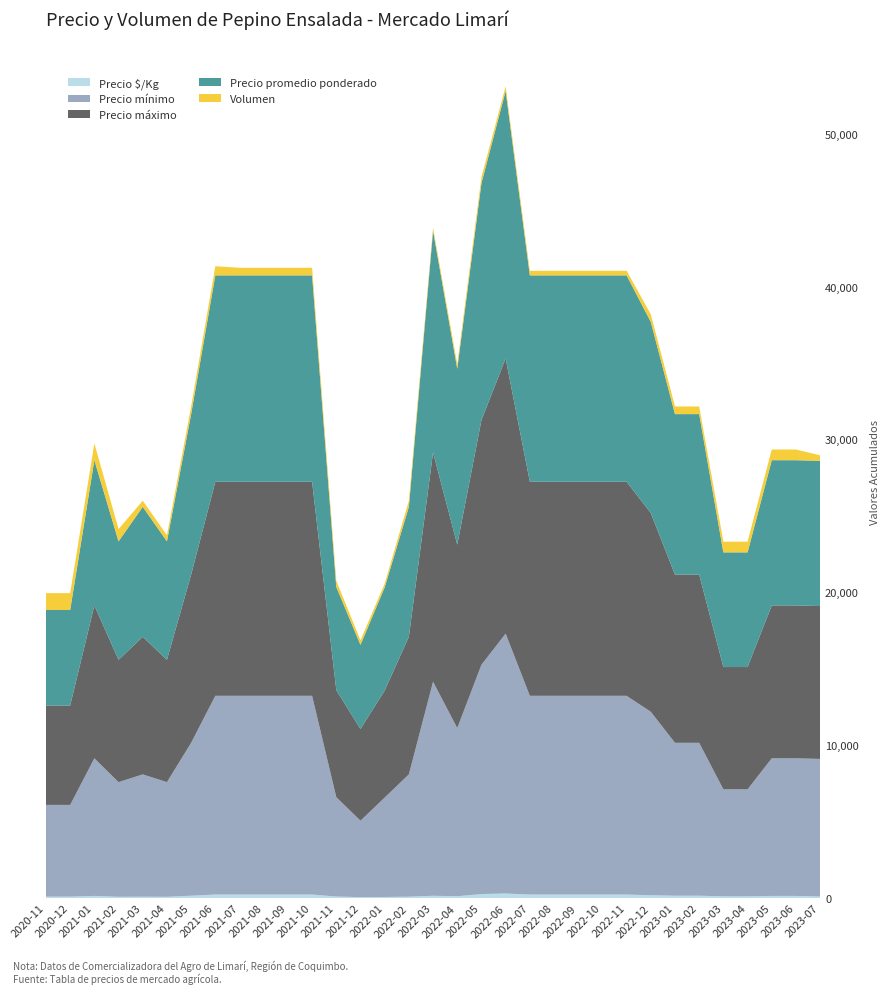

Reading left to right, extract all data points from this chart.

Precio $/Kg: 89	89	136	78	85	78	150	225	225	225	225	225	96	55	68	85	145	115	258	292	225	225	225	225	225	179	150	150	107	107	136	136	95
Precio mínimo: 6000	6000	9000	7500	8000	7500	10000	13000	13000	13000	13000	13000	6500	5000	6500	8000	14000	11000	15000	17000	13000	13000	13000	13000	13000	12000	10000	10000	7000	7000	9000	9000	9000
Precio máximo: 6500	6500	10000	8000	9000	8000	11000	14000	14000	14000	14000	14000	7000	6000	7000	9000	15000	12000	16000	18000	14000	14000	14000	14000	14000	13000	11000	11000	8000	8000	10000	10000	10000
Precio promedio ponderado: 6250	6250	9500	7750	8500	7750	10500	13500	13500	13500	13500	13500	6750	5500	6750	8500	14500	11500	15500	17500	13500	13500	13500	13500	13500	12500	10500	10500	7500	7500	9500	9500	9500
Volumen: 1100	1100	1100	800	400	400	500	600	500	500	500	500	400	300	240	400	200	300	400	300	300	300	300	300	300	500	500	500	700	700	700	700	360